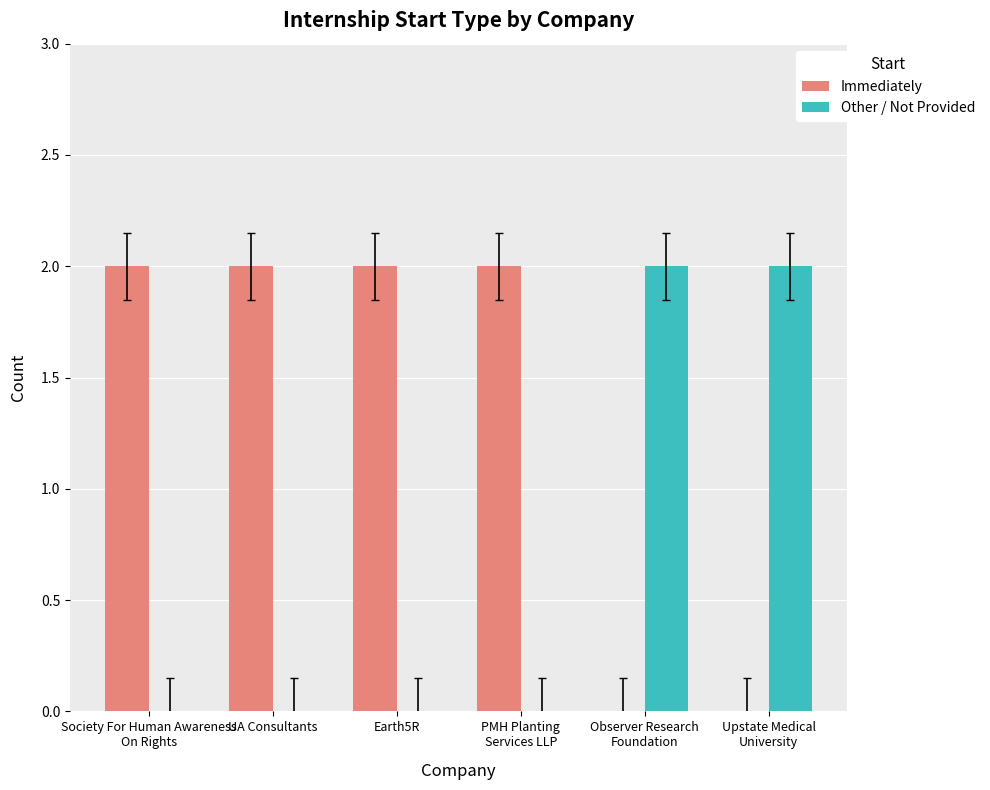

Which series has the largest total across all categories?

Immediately